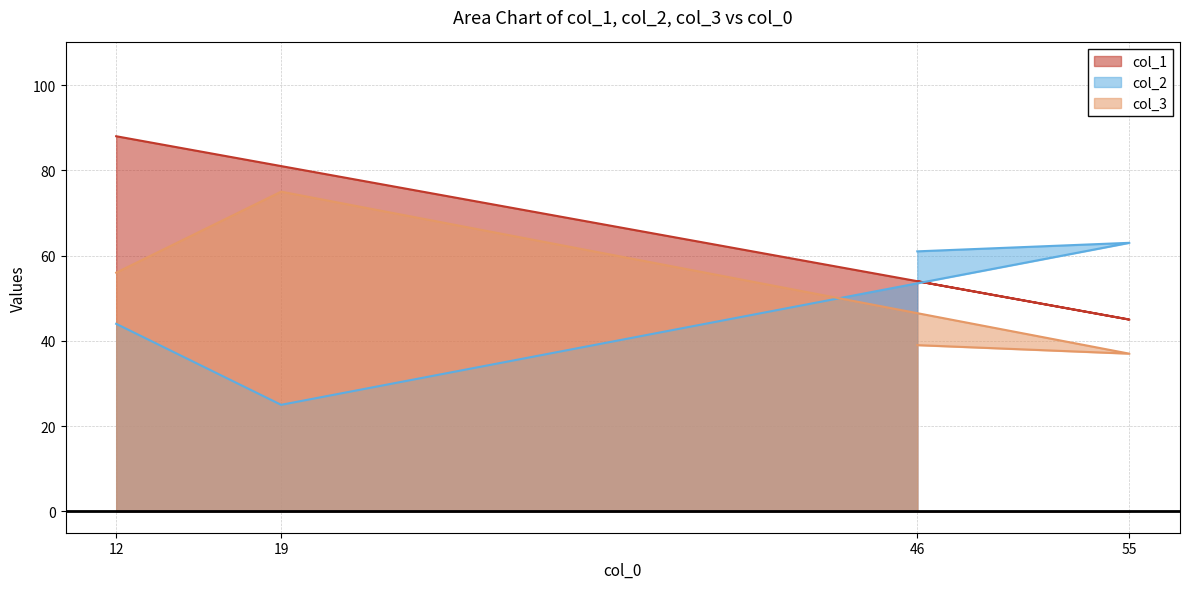

Count the col_1 values in the range 54 to 88.

3